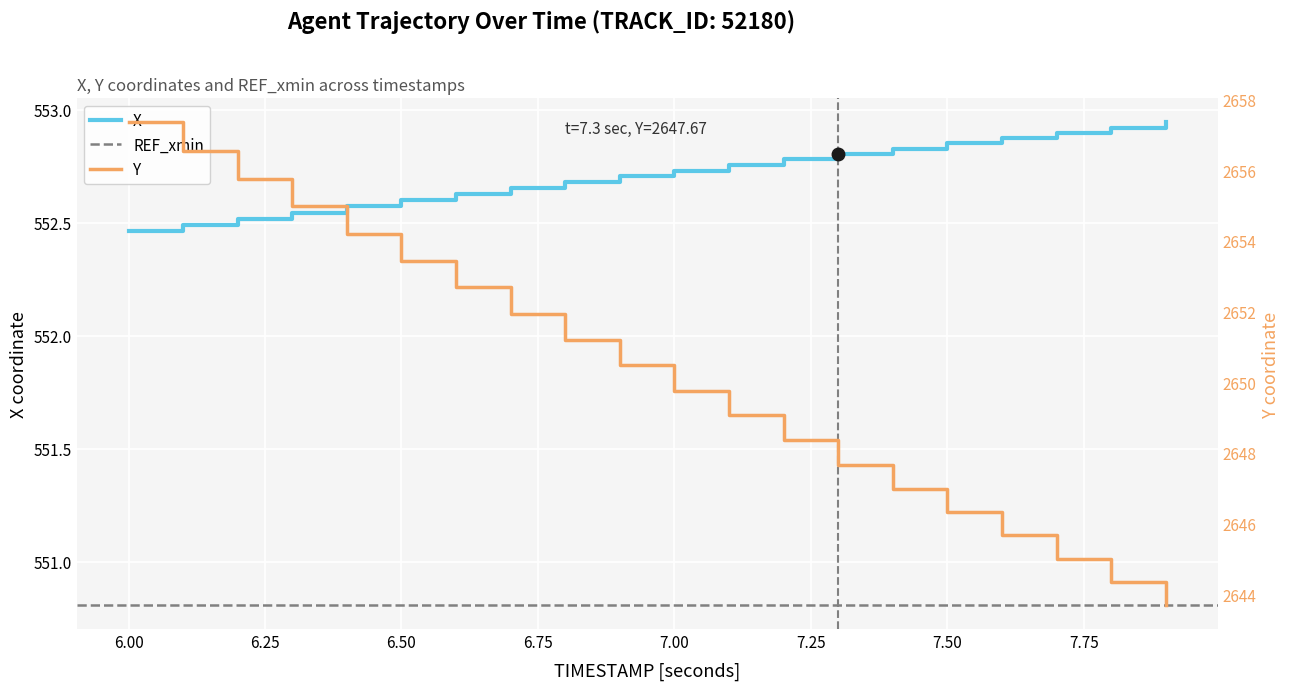

At 7.7, list the series in order from smallest to largest.

X, Y